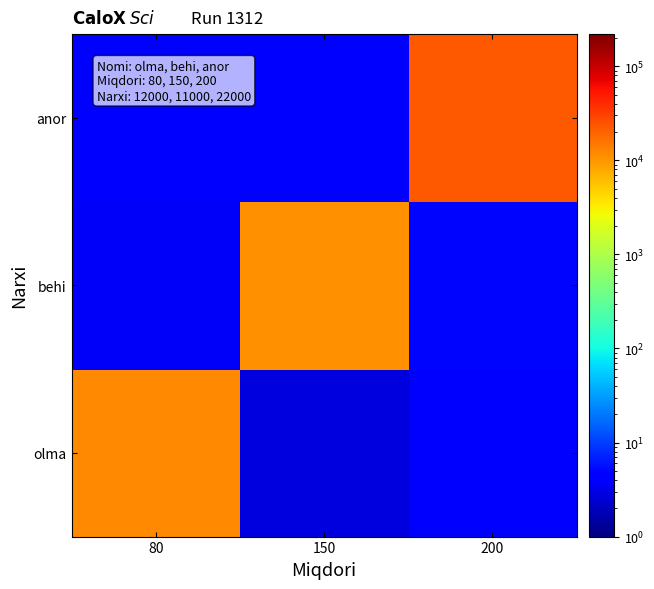

Which series has the widest spread of values?

anor